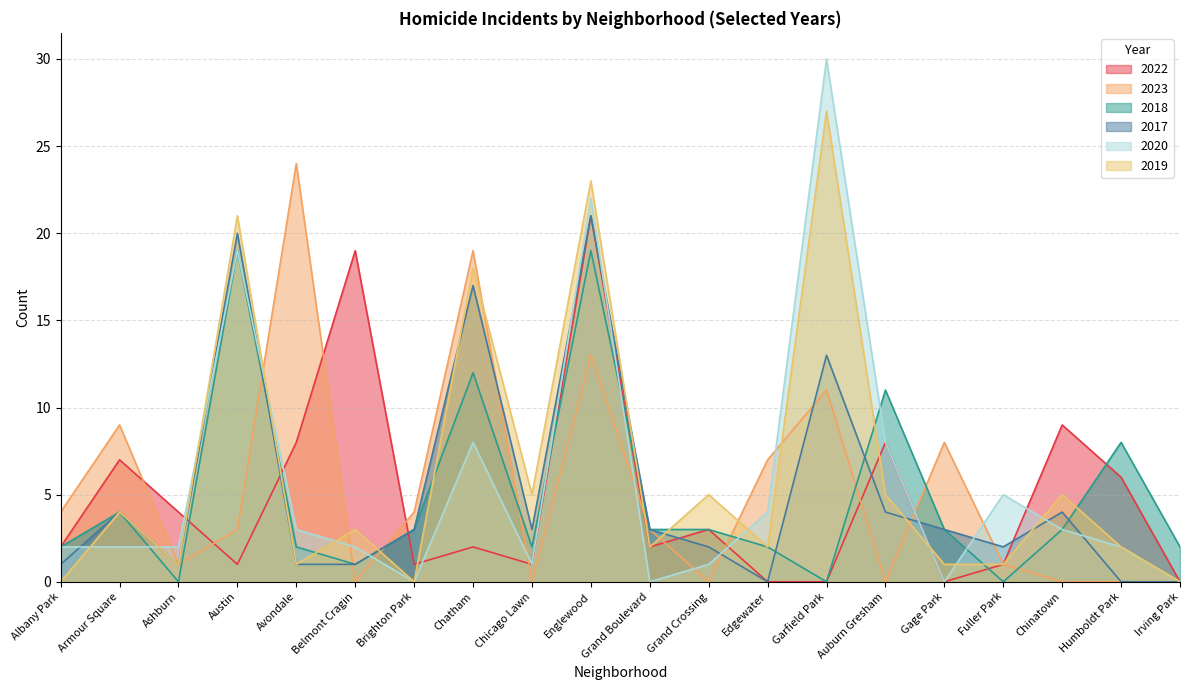

Which series has the largest total across all categories?

2019